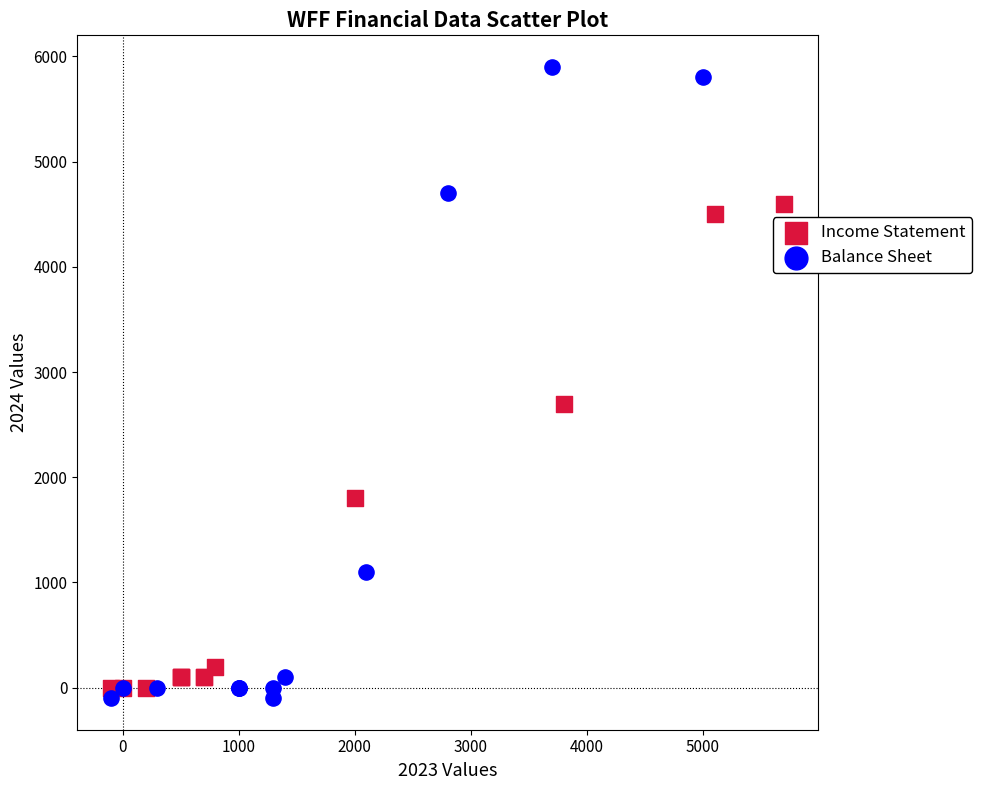

Which series reaches the maximum Y coordinate?

Balance Sheet